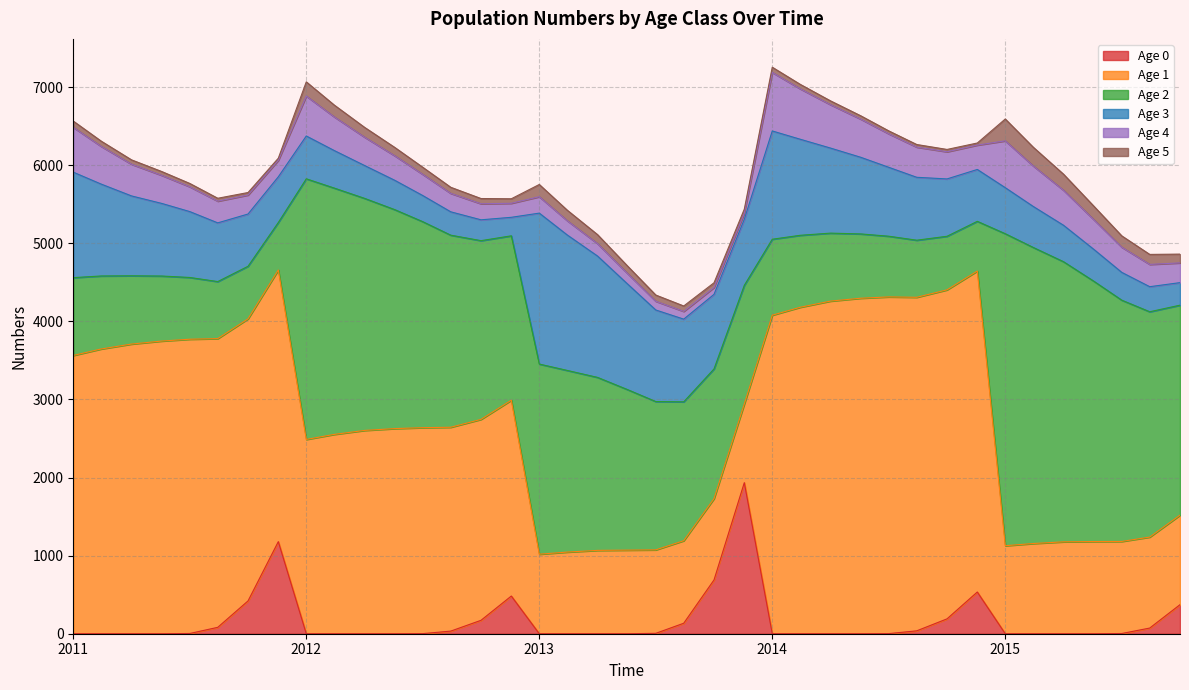

What is the difference between the maximum and minimum values in the Age 0 series?

1934.6